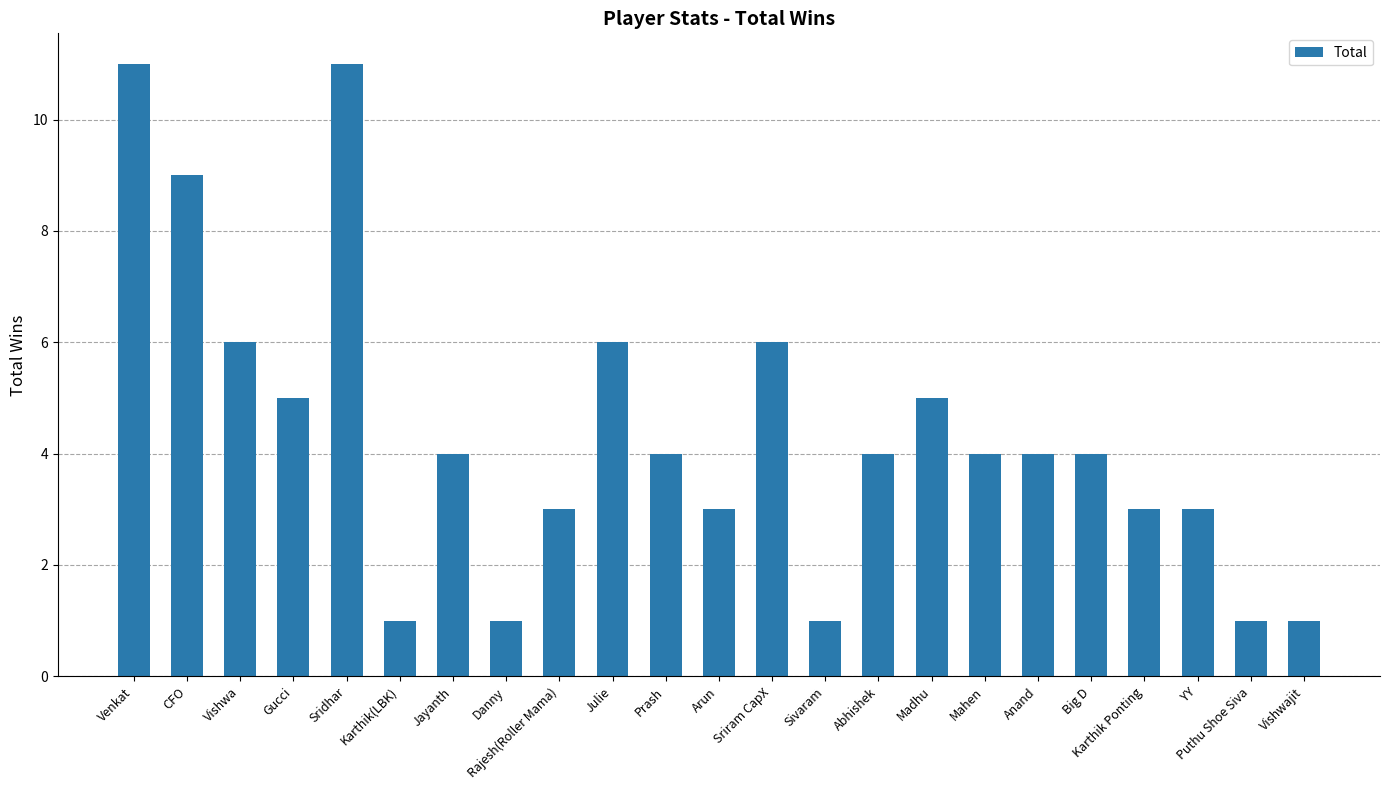

What is the sum of all values?

100